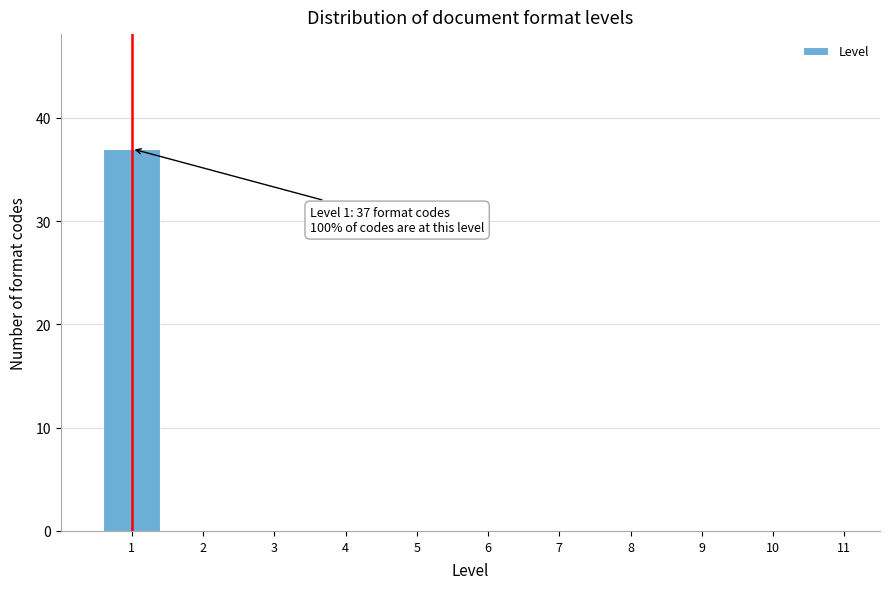

Reading left to right, what are all the values shown in this chart?

1=37	2=0	3=0	4=0	5=0	6=0	7=0	8=0	9=0	10=0	11=0